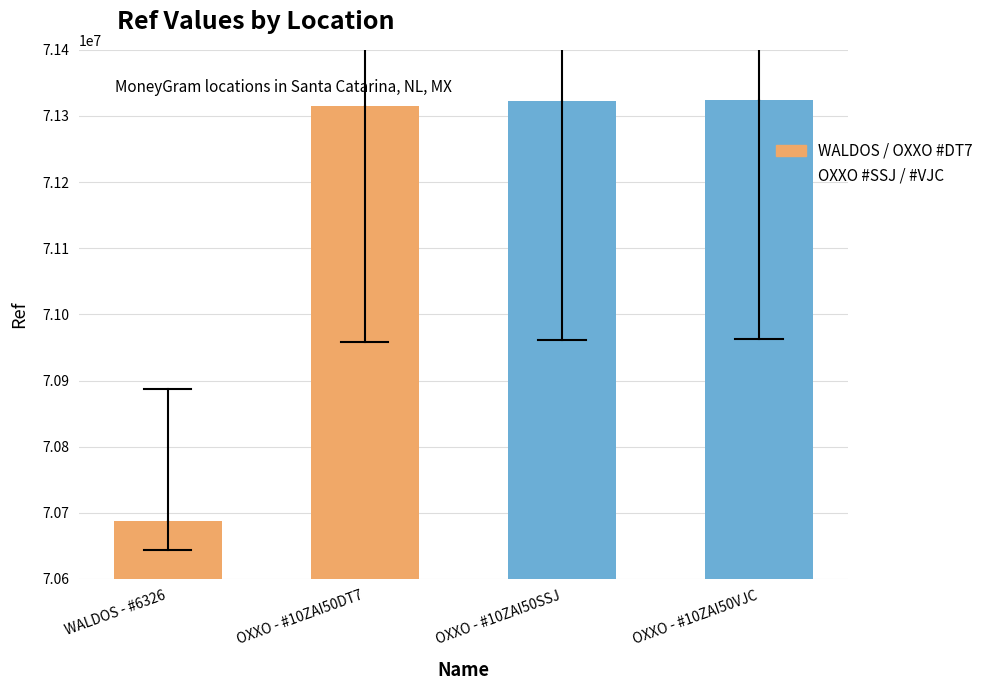

What is the difference between the maximum and second lowest values?

9159